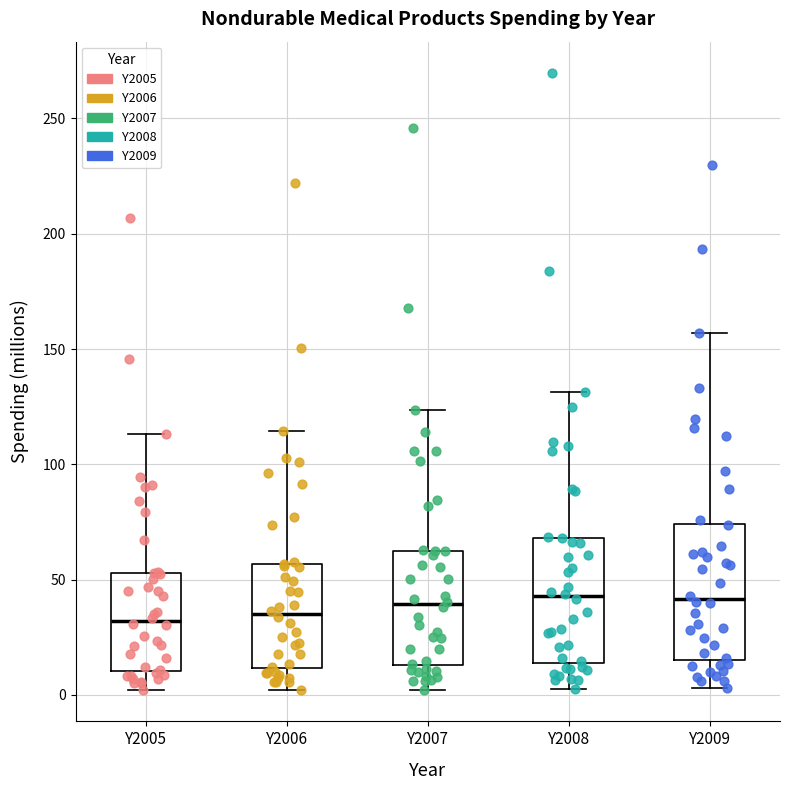

Reading left to right, read every box against the y-axis: the position of its median line, the range the box covers, and the ends of its whiskers. The values are not printed on the chart, so give them approximately, as read against the axis.

Y2005: median 30, box 10 to 55, whiskers 0 to 115
Y2006: median 35, box 10 to 55, whiskers 0 to 115
Y2007: median 40, box 15 to 65, whiskers 0 to 125
Y2008: median 45, box 15 to 70, whiskers 5 to 130
Y2009: median 40, box 15 to 75, whiskers 5 to 155